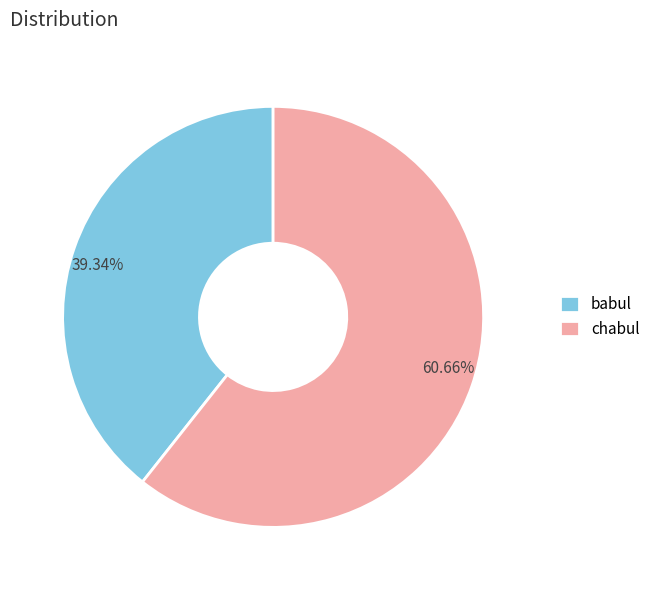

What is the ratio of the value at chabul to the value at babul?

1.5